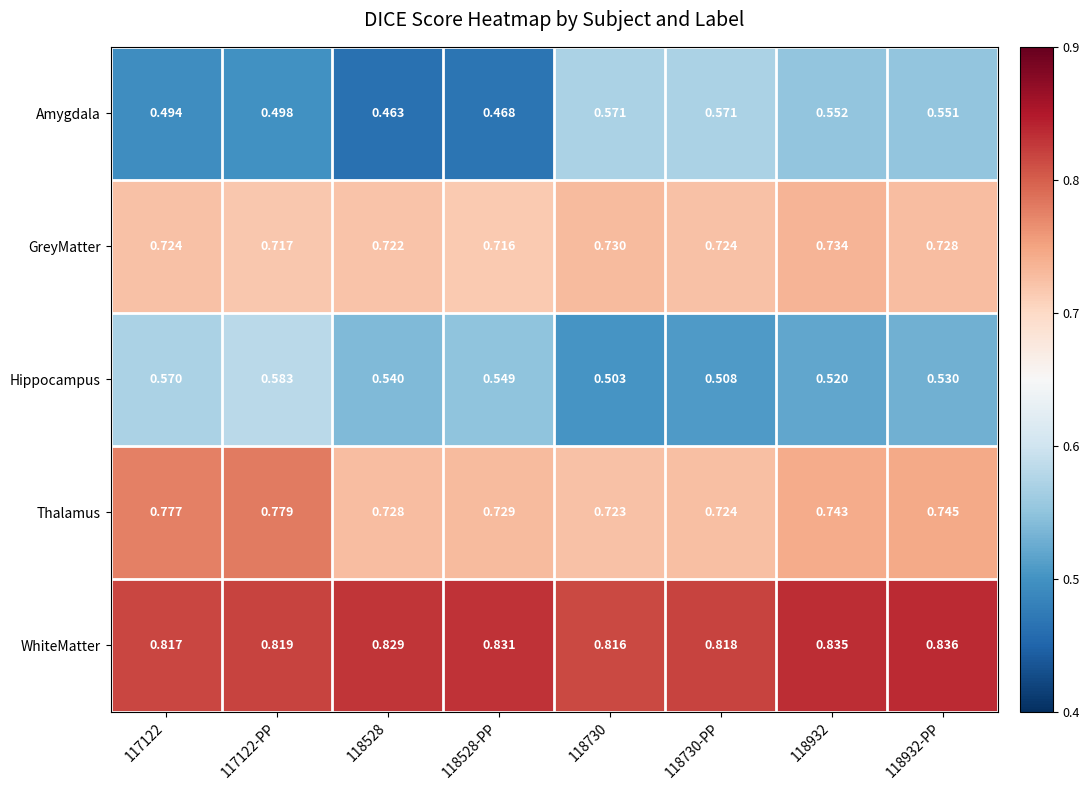

List the series in order of their peak value, highest first.

WhiteMatter, Thalamus, GreyMatter, Hippocampus, Amygdala